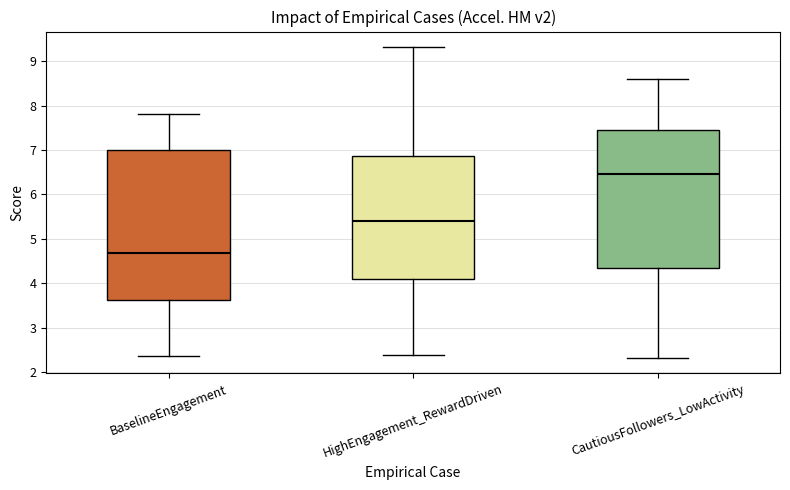

Comparing the boxes themselves (not the whiskers), which one is the tallest?

BaselineEngagement